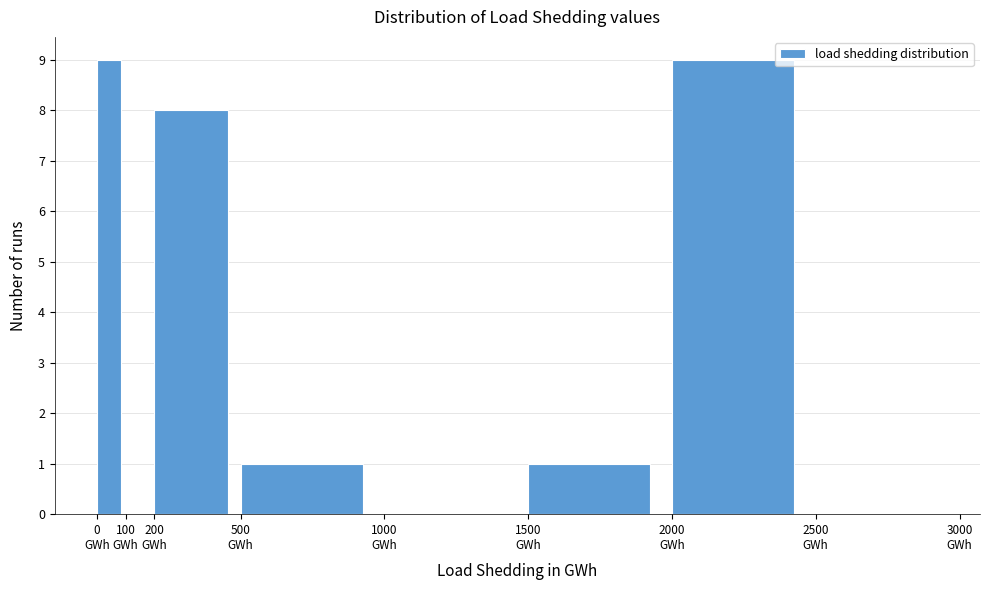

Reading left to right, list every bar in this chart as the range it spans on the x-axis followed by its height. The values are not printed on the chart, so give them approximately, as read against the axis.

0 to 100: 9
100 to 200: 0
200 to 500: 8
500 to 1000: 1
1000 to 1500: 0
1500 to 2000: 1
2000 to 2500: 9
2500 to 3000: 0